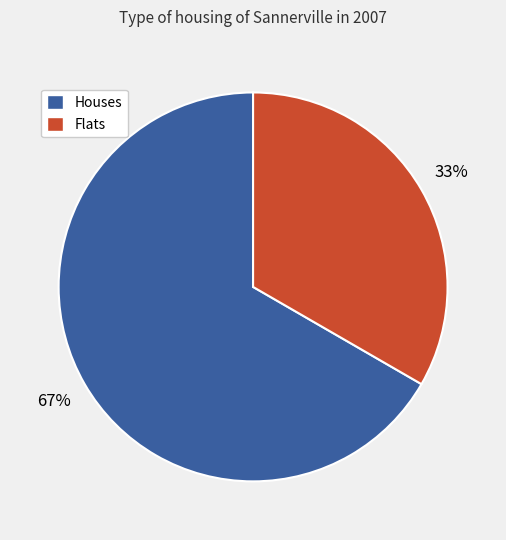

Is there any slice that represents more than half of the pie?

Yes